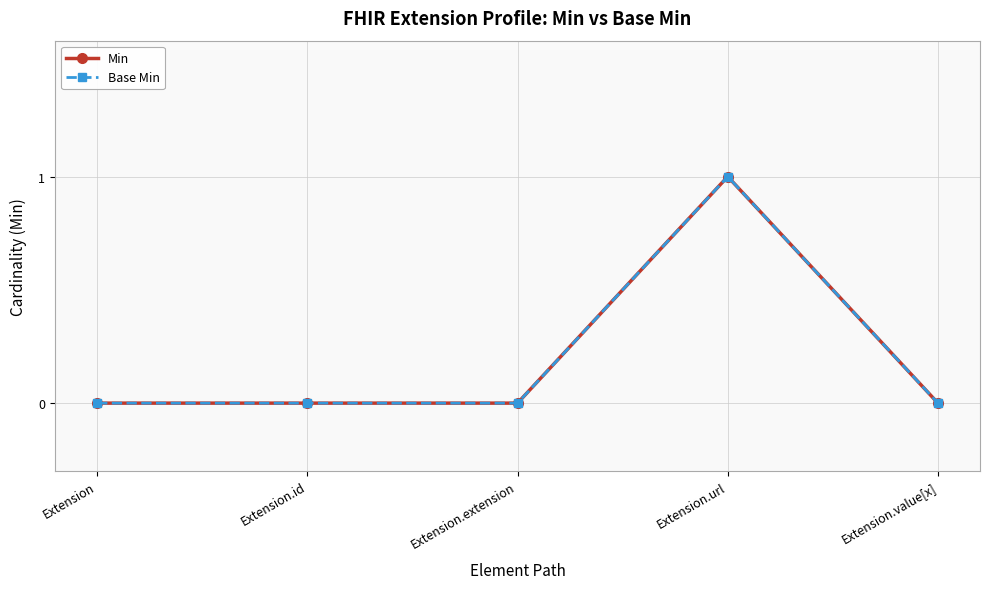

Does the chart have visible grid lines?

Yes